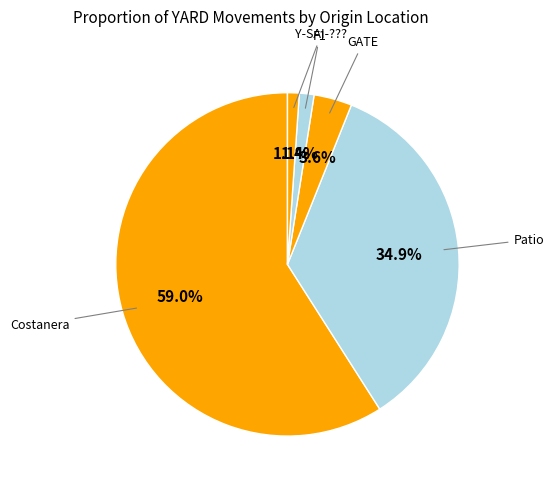

How many slices are in this pie chart?

5